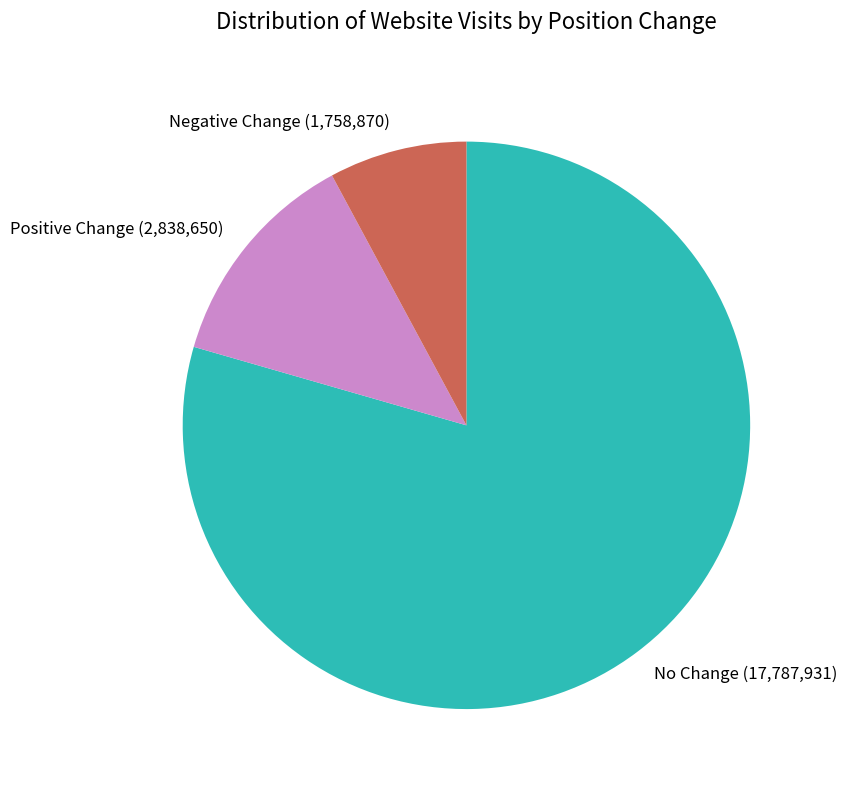

How many slices are in this pie chart?

3